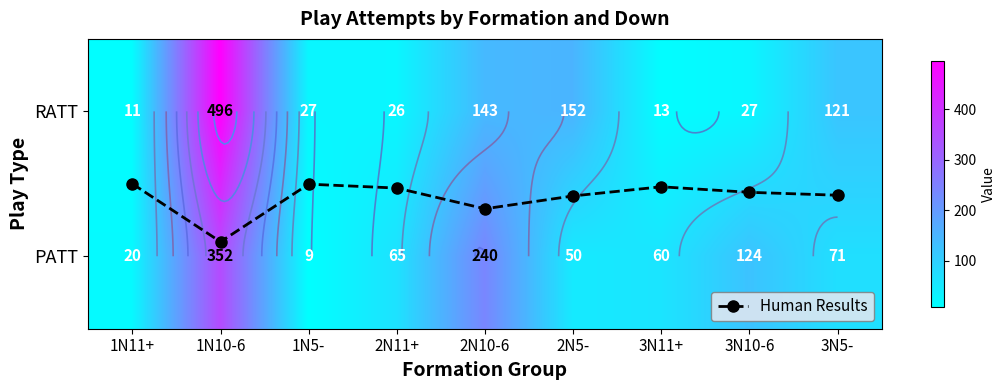

What is the approximate value of PATT at 3N5-?

71.0